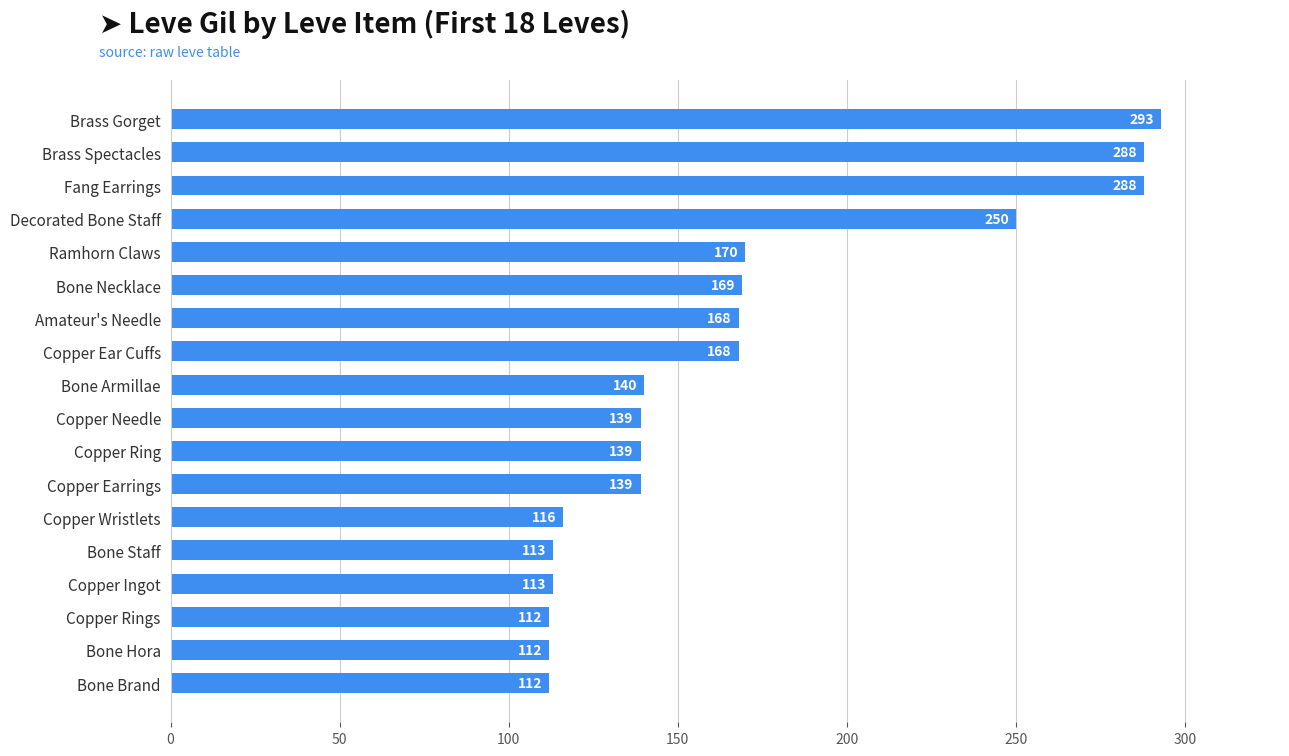

How many series are shown in this chart?

1